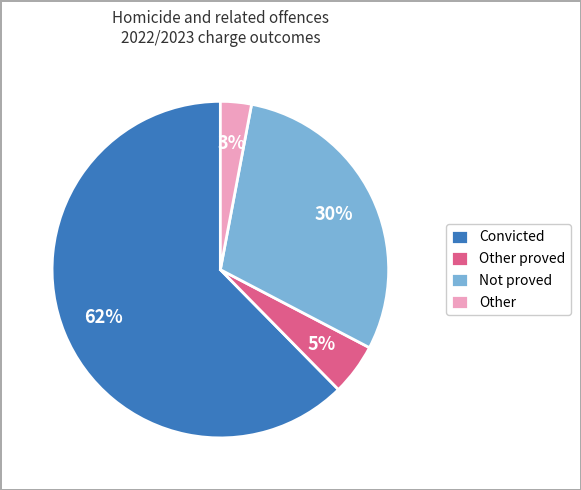

Is it true that Convicted is 70% of the pie?

False